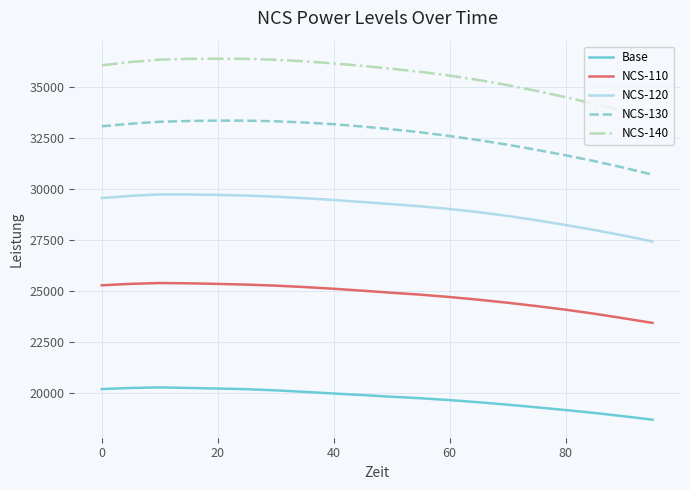

Rank the series by their average value, from highest to lowest.

NCS-140, NCS-130, NCS-120, NCS-110, Base